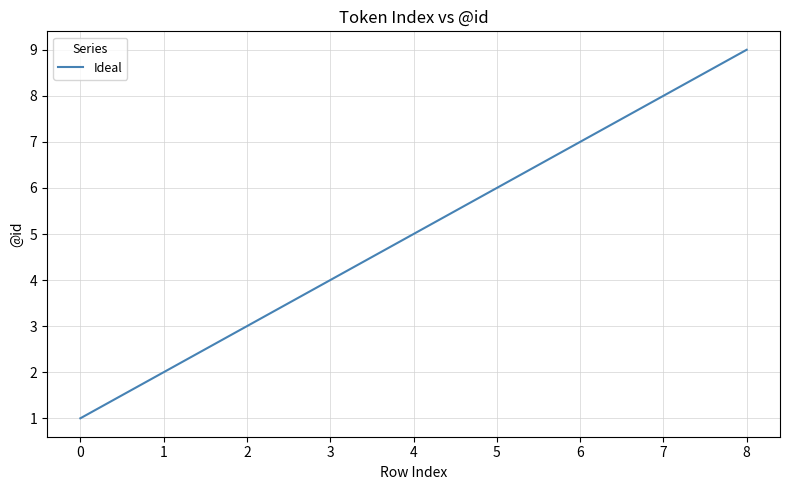

Rank the categories by value from highest to lowest.

8, 7, 6, 5, 4, 3, 2, 1, 0